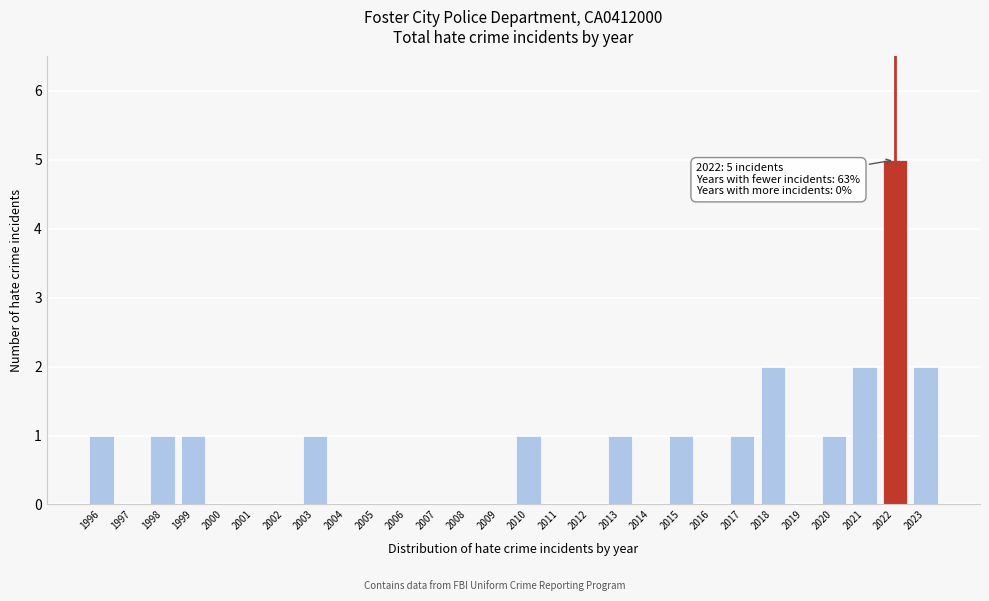

Reading left to right, extract all data points from this chart.

1996=1	1997=0	1998=1	1999=1	2000=0	2001=0	2002=0	2003=1	2004=0	2005=0	2006=0	2007=0	2008=0	2009=0	2010=1	2011=0	2012=0	2013=1	2014=0	2015=1	2016=0	2017=1	2018=2	2019=0	2020=1	2021=2	2022=5	2023=2